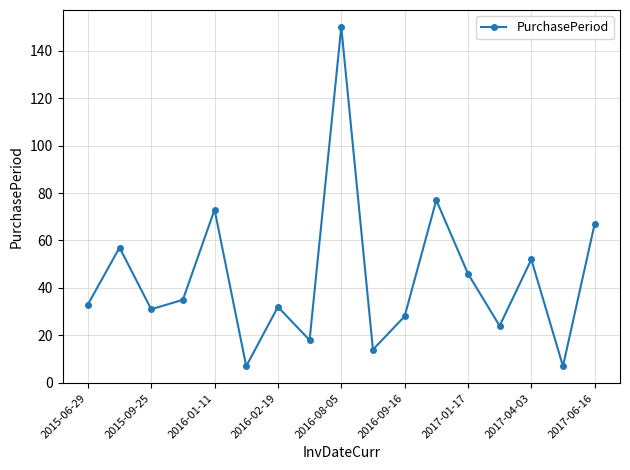

Reading left to right, extract all data points from this chart.

33	57	31	35	73	7	32	18	150	14	28	77	46	24	52	7	67